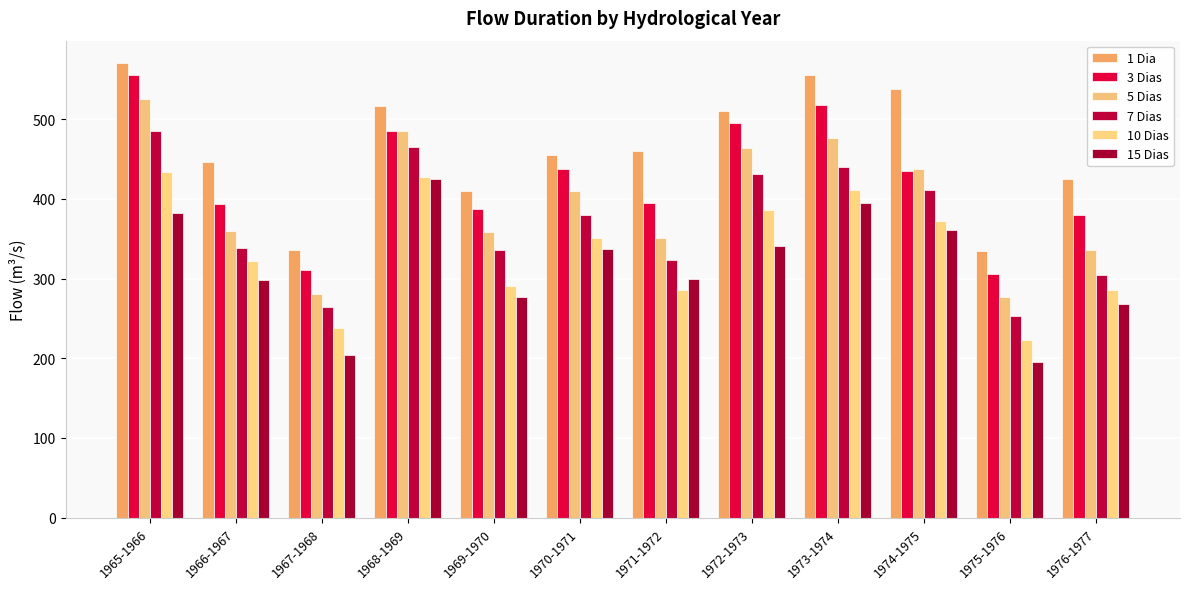

At which category does the chart reach its minimum across all series?

1975-1976